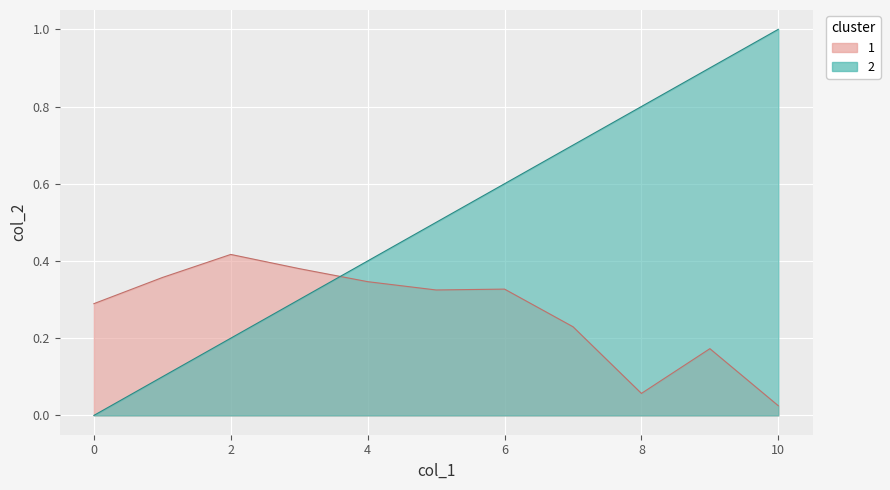

True or false: 1 and 2 cross at least once.

True